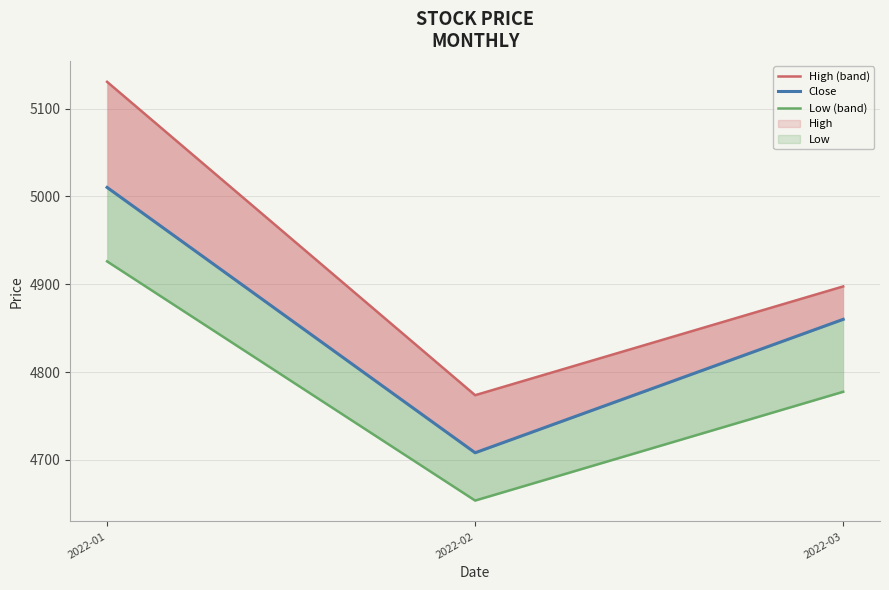

Which series has the largest range (max minus min)?

High (band)